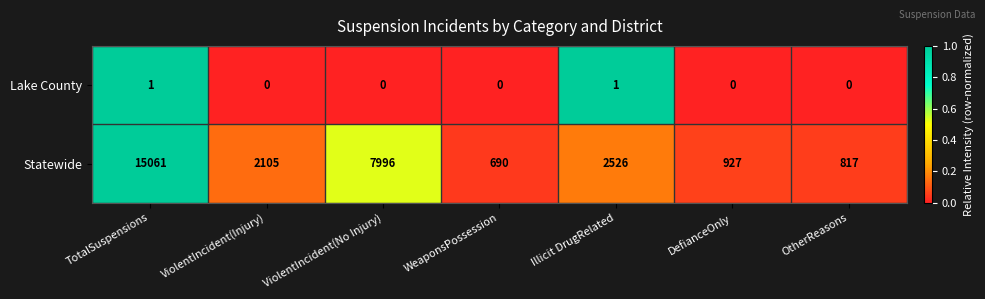

What is the difference between the Statewide values at DefianceOnly and ViolentIncident(Injury)?

1178